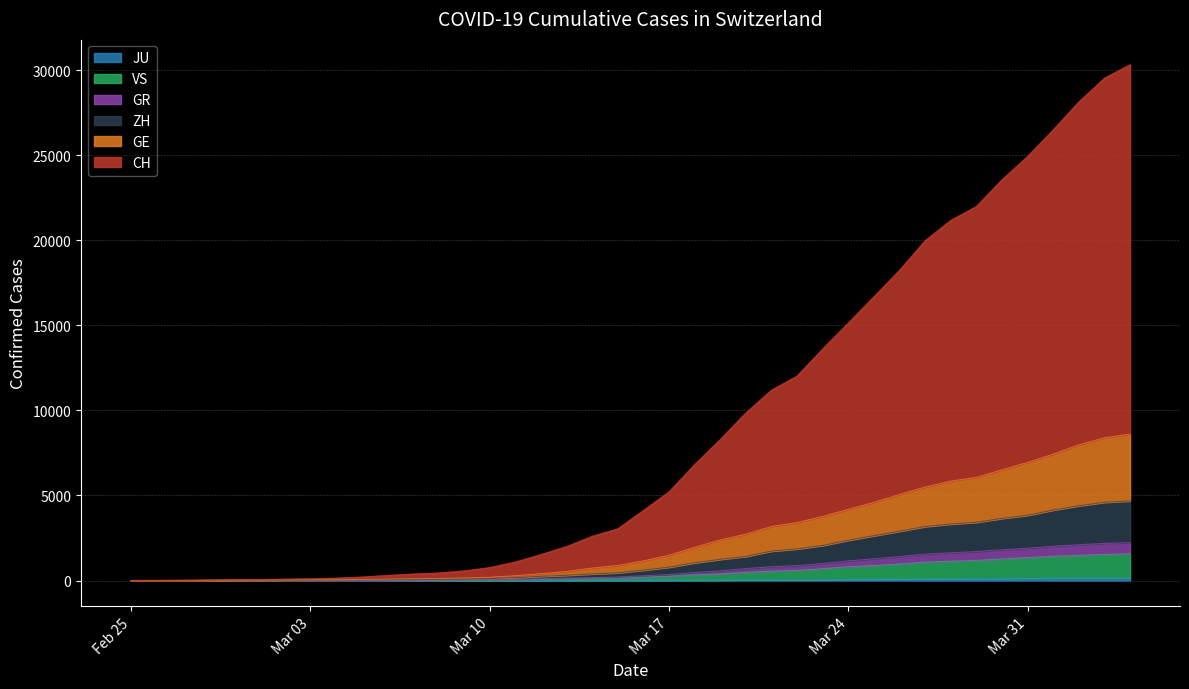

True or false: GR and ZH cross at least once.

False